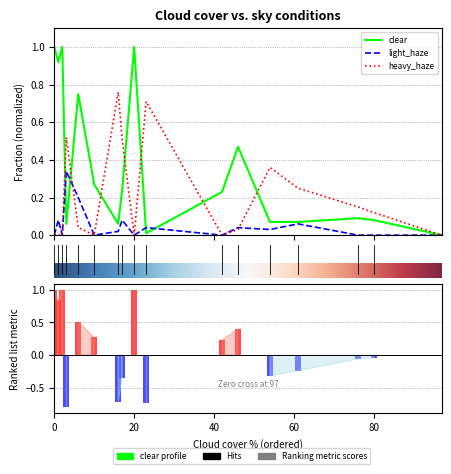

How many groups of bars are there?

17